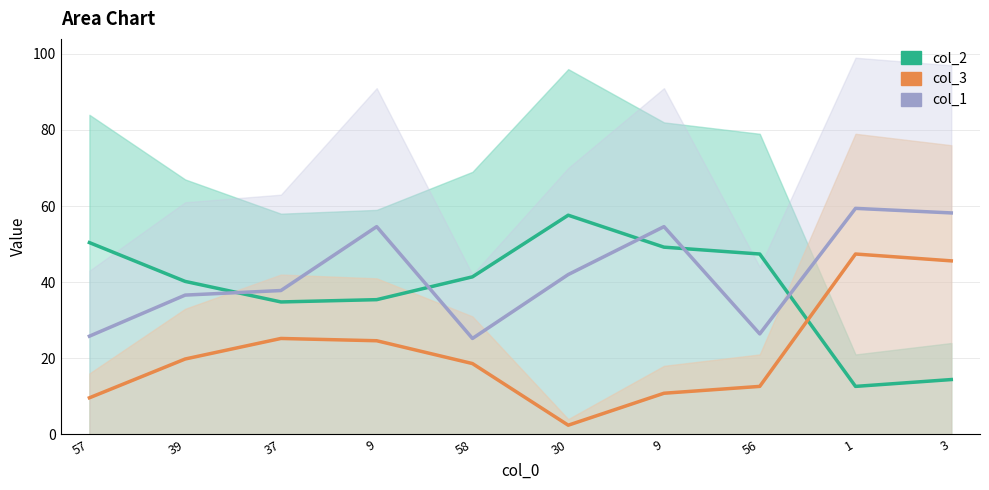

What is the label of the 3rd point from the right?

56